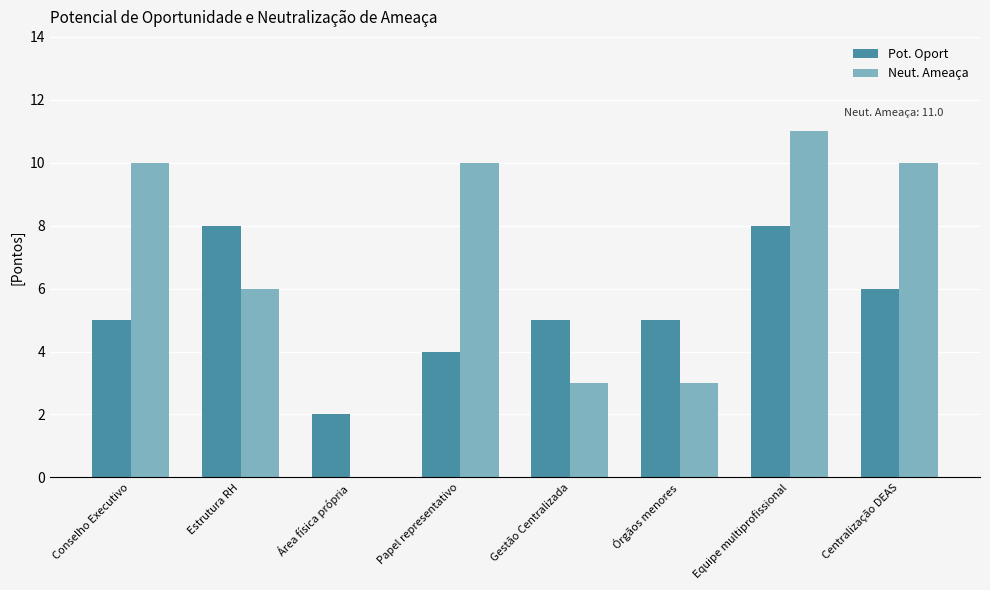

Which series changed the most between Área física própria and Papel representativo?

Neut. Ameaça